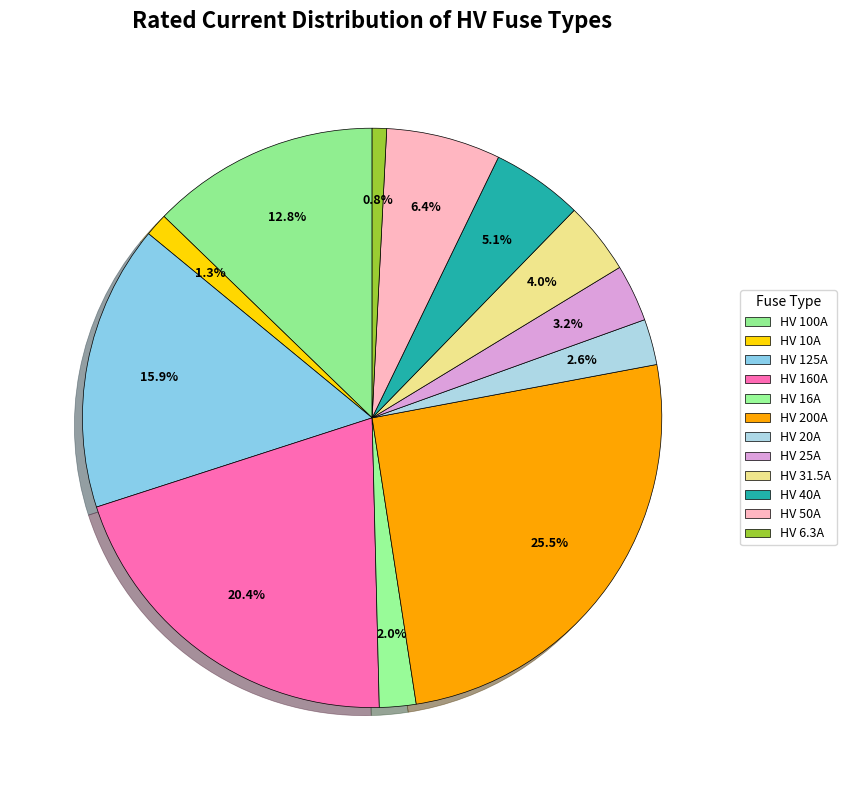

To the nearest percent, what is the combined percentage of HV 160A and HV 100A?

33%